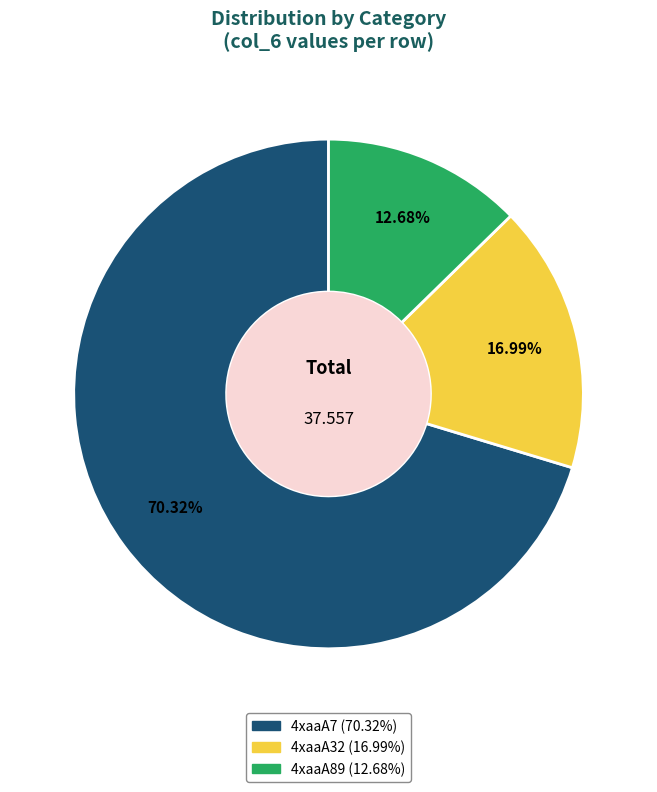

What portion of the pie excludes 4xaaA7?

29.7%